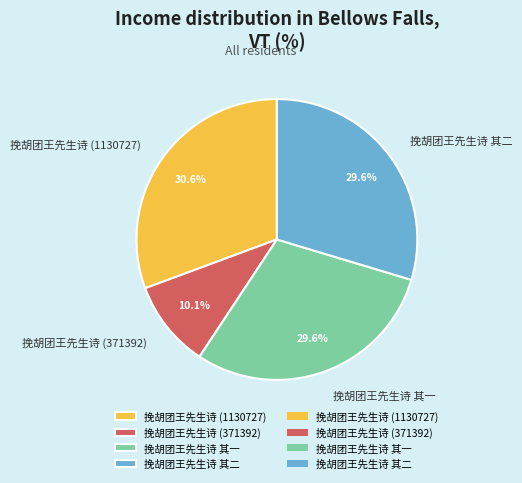

Which slice is the largest?

挽胡团王先生诗 (1130727)